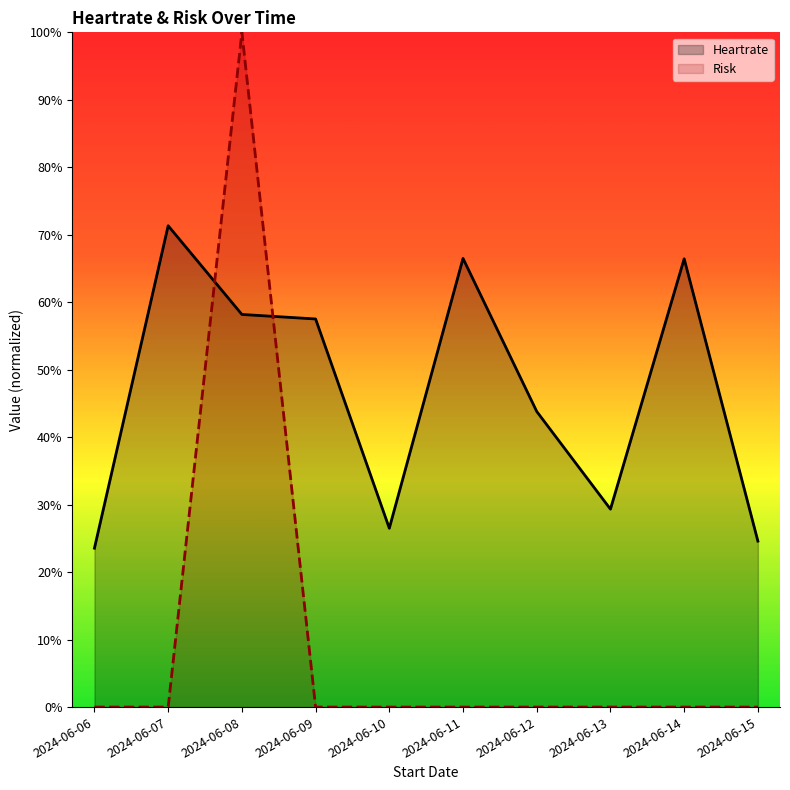

Rank the series by their maximum value, from highest to lowest.

Risk, Heartrate